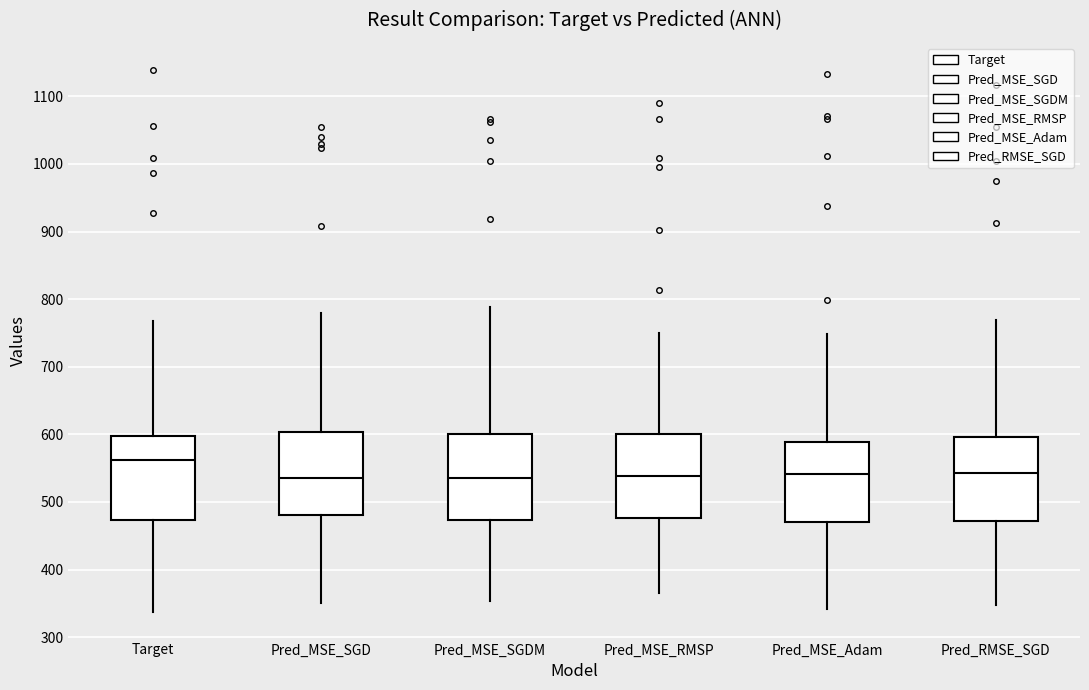

Reading left to right, read every box against the y-axis: the position of its median line, the range the box covers, and the ends of its whiskers. The values are not printed on the chart, so give them approximately, as read against the axis.

Target: median 560, box 470 to 600, whiskers 340 to 770
Pred_MSE_SGD: median 540, box 480 to 600, whiskers 350 to 780
Pred_MSE_SGDM: median 540, box 470 to 600, whiskers 350 to 790
Pred_MSE_RMSP: median 540, box 480 to 600, whiskers 370 to 750
Pred_MSE_Adam: median 540, box 470 to 590, whiskers 340 to 750
Pred_RMSE_SGD: median 540, box 470 to 600, whiskers 350 to 770